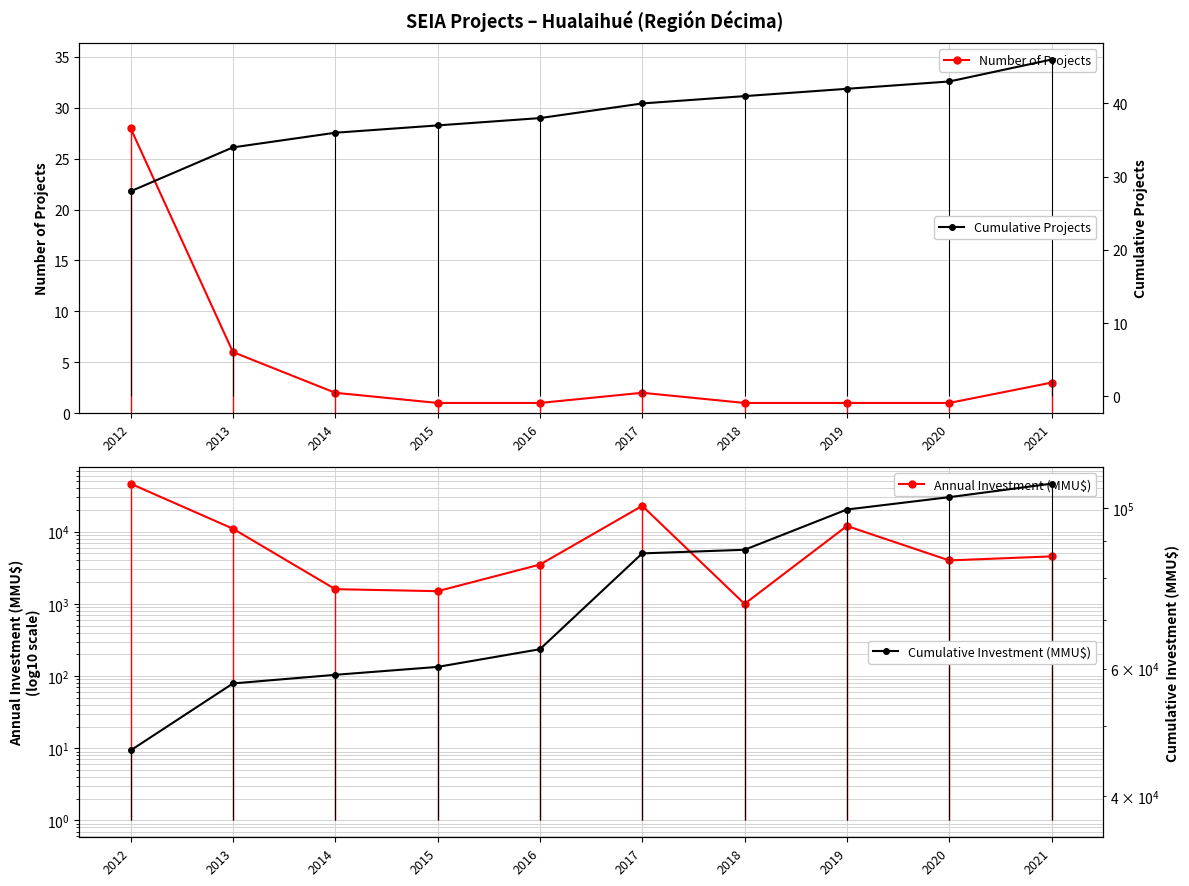

How many lines are shown in the chart?

4